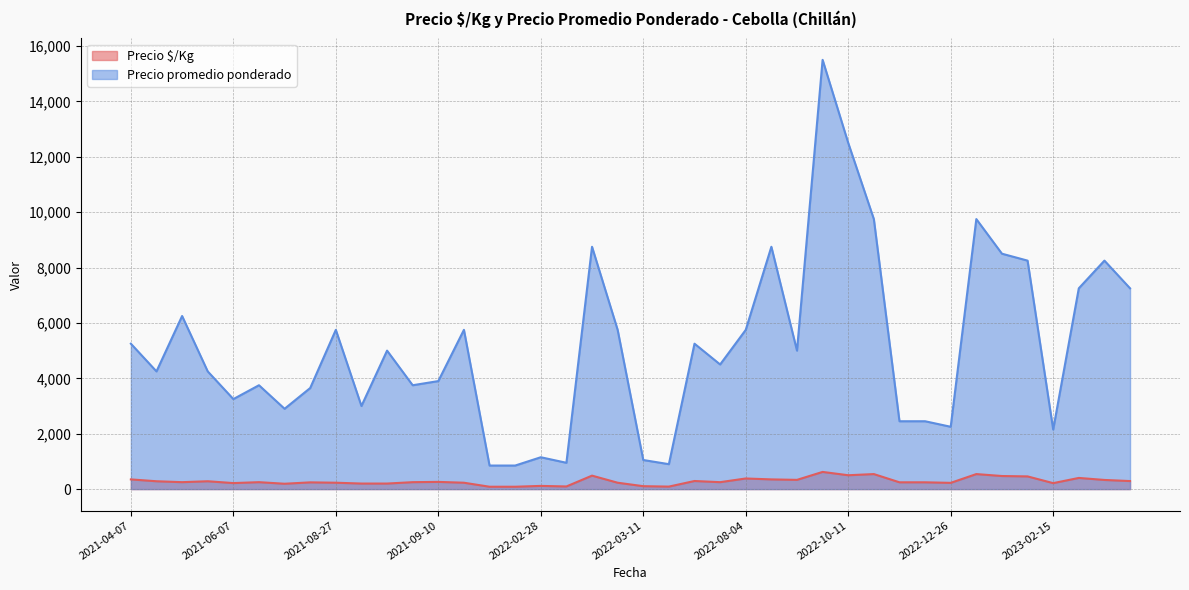

True or false: Precio $/Kg and Precio promedio ponderado intersect in this chart.

False